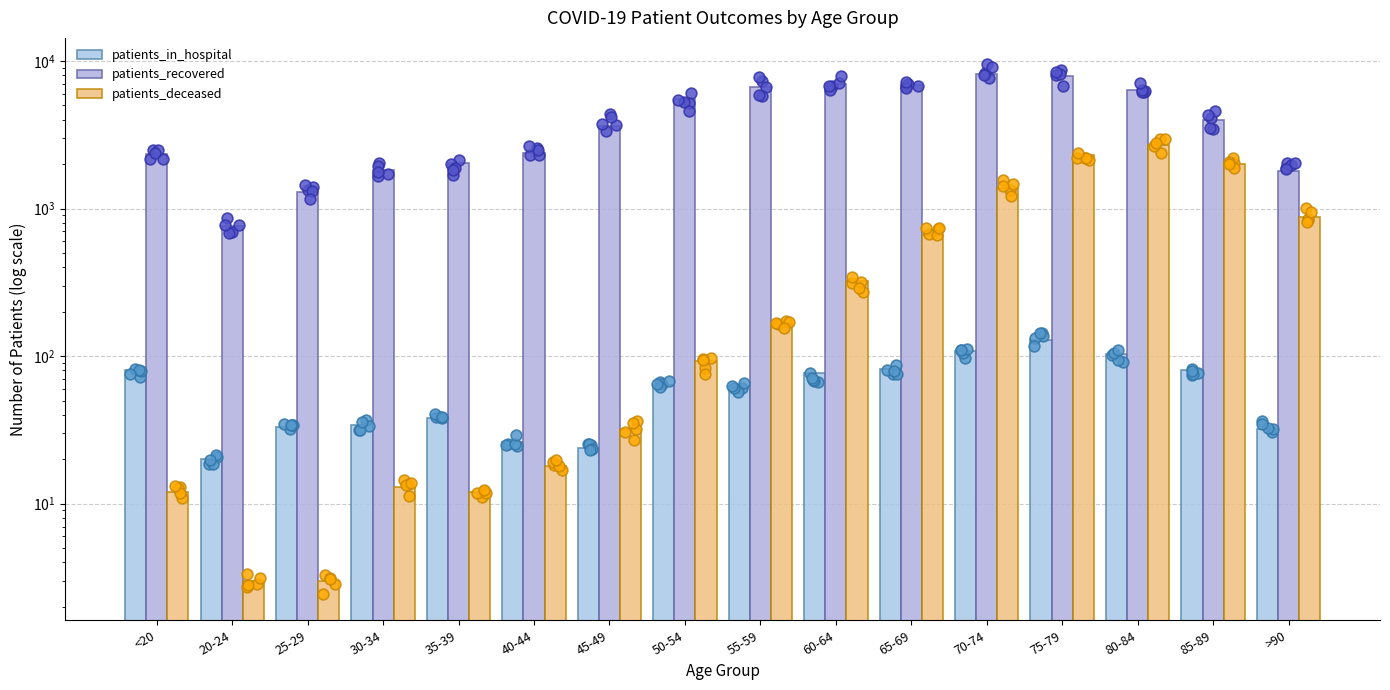

Is the value of patients_in_hospital at 45-49 greater than the value of patients_deceased at 65-69?

No